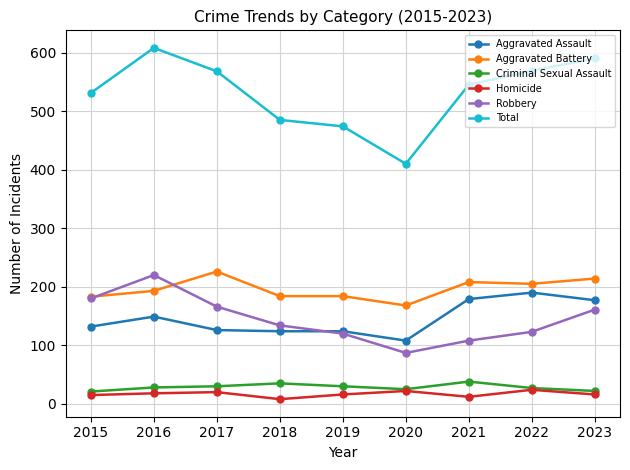

True or false: Criminal Sexual Assault has a value of 30 at 2019.

True